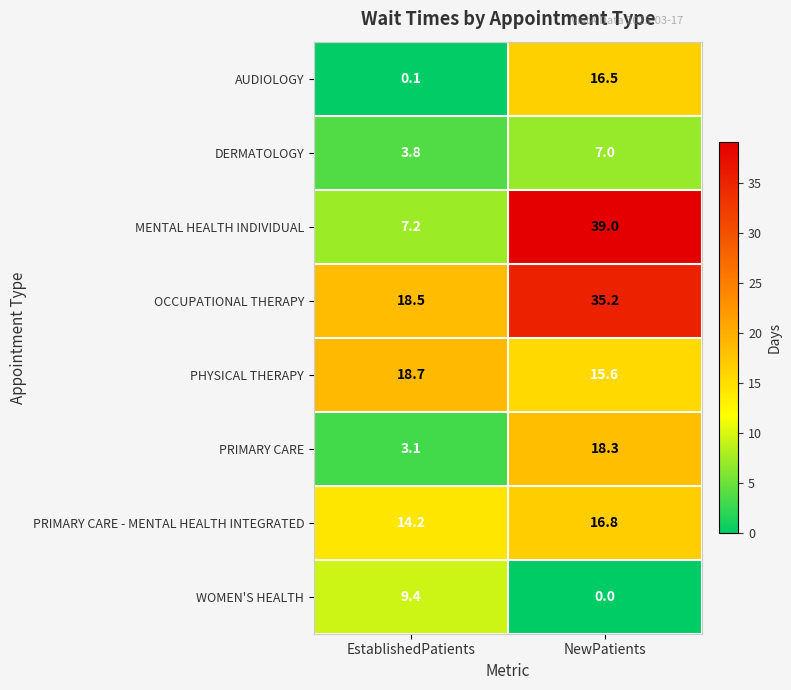

Where is MENTAL HEALTH INDIVIDUAL nearest to the value 23?

EstablishedPatients